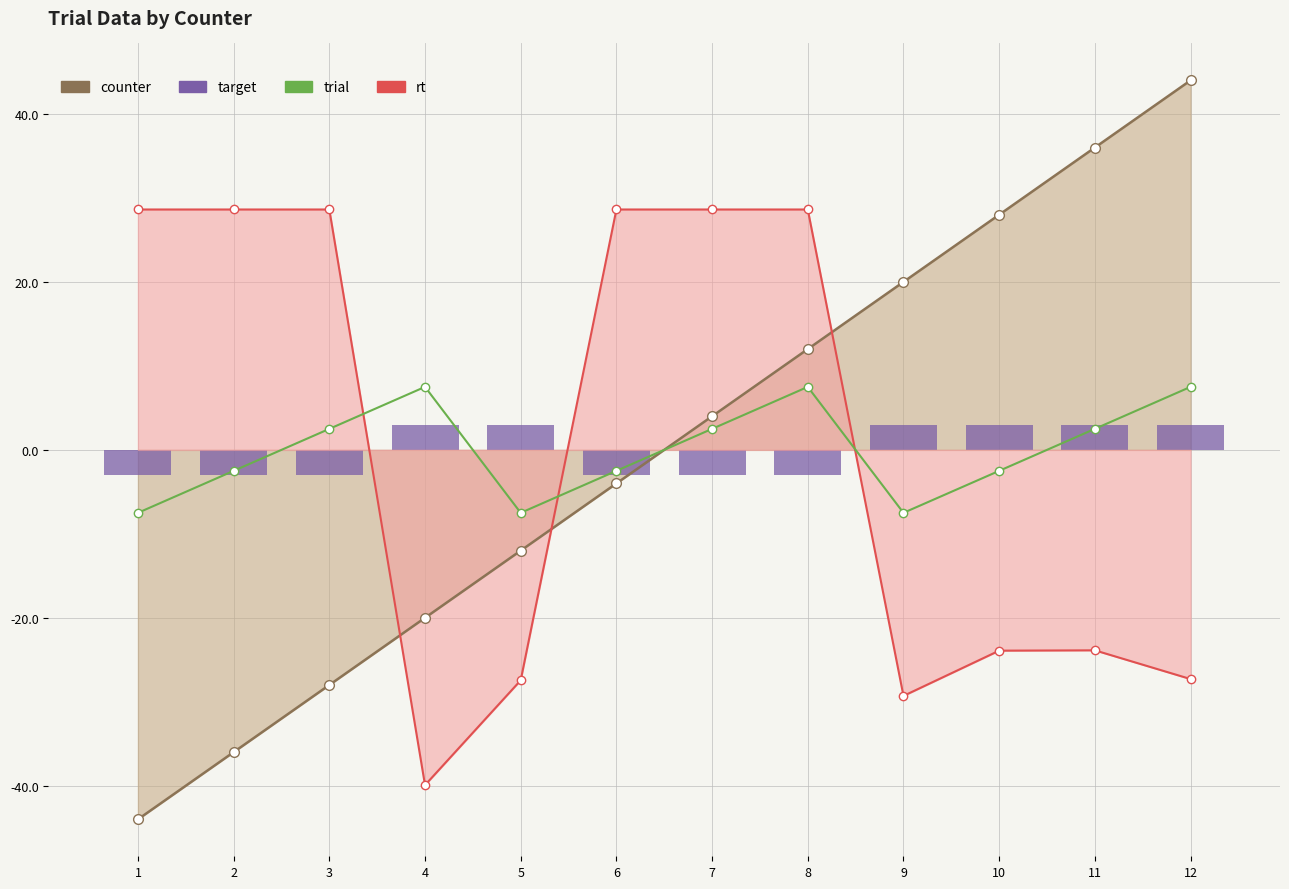

What are all the series names shown in the legend?

counter, rt, trial, target